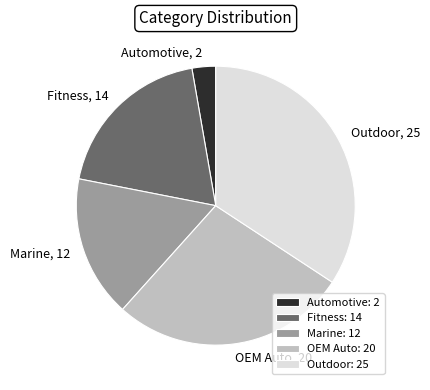

Between Automotive and Marine, which is larger?

Marine